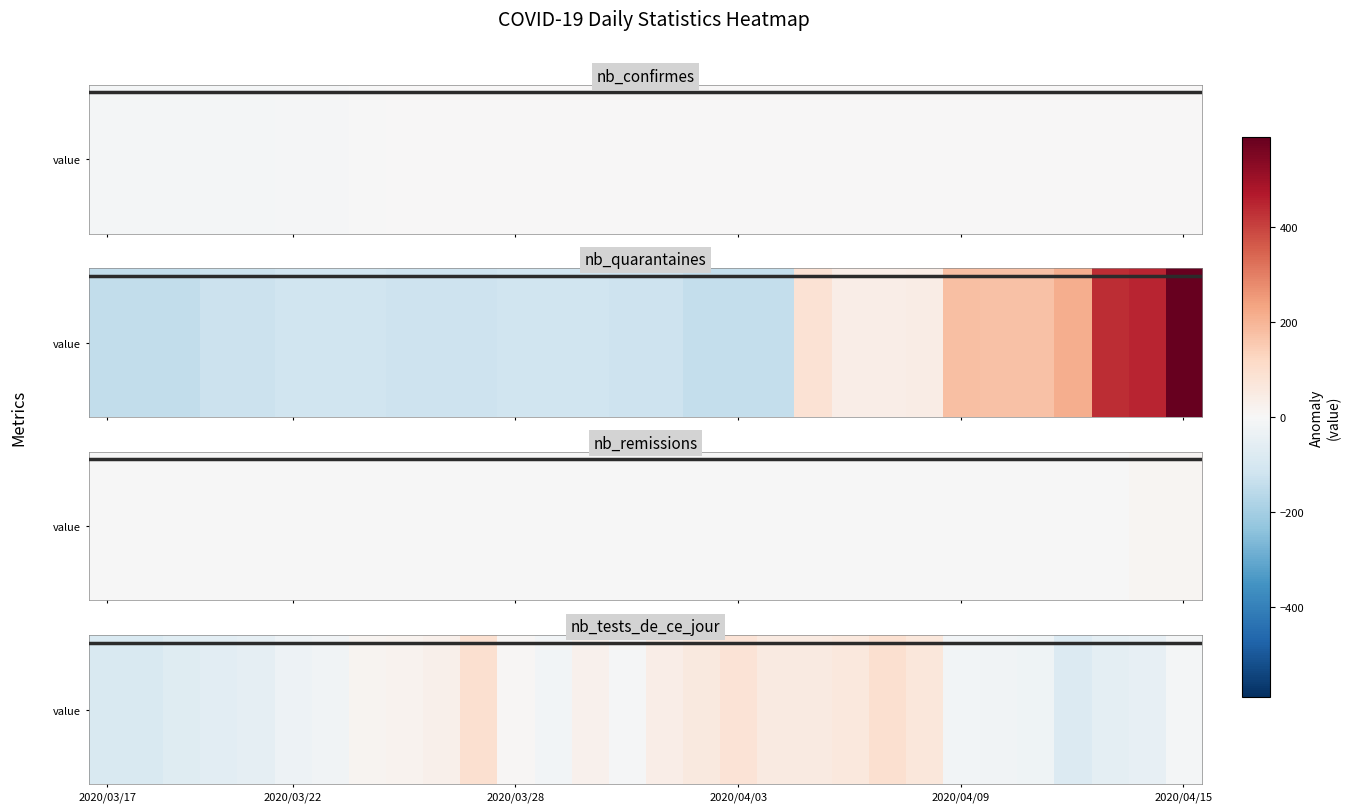

What is the change in value from 15 to 28?

-86.0